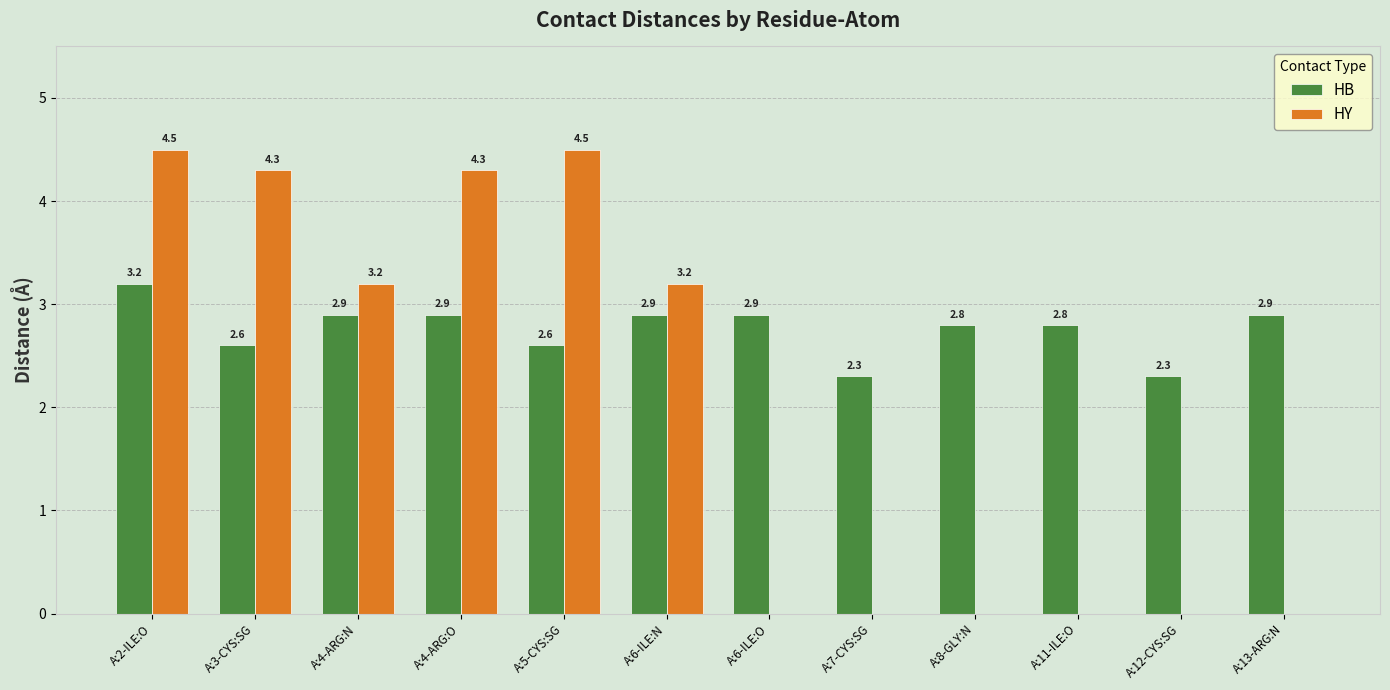

Reading left to right, transcribe all the data shown in this chart.

HB: A:2-ILE:O=3.2	A:3-CYS:SG=2.6	A:4-ARG:N=2.9	A:4-ARG:O=2.9	A:5-CYS:SG=2.6	A:6-ILE:N=2.9	A:6-ILE:O=2.9	A:7-CYS:SG=2.3	A:8-GLY:N=2.8	A:11-ILE:O=2.8	A:12-CYS:SG=2.3	A:13-ARG:N=2.9
HY: A:2-ILE:O=4.5	A:3-CYS:SG=4.3	A:4-ARG:N=3.2	A:4-ARG:O=4.3	A:5-CYS:SG=4.5	A:6-ILE:N=3.2	A:6-ILE:O=0.0	A:7-CYS:SG=0.0	A:8-GLY:N=0.0	A:11-ILE:O=0.0	A:12-CYS:SG=0.0	A:13-ARG:N=0.0